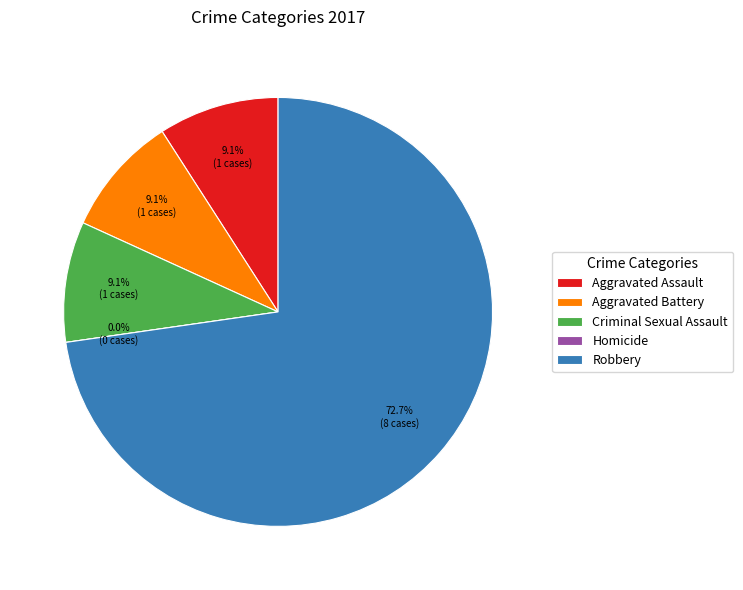

To the nearest percent, what is the average slice percentage?

20%